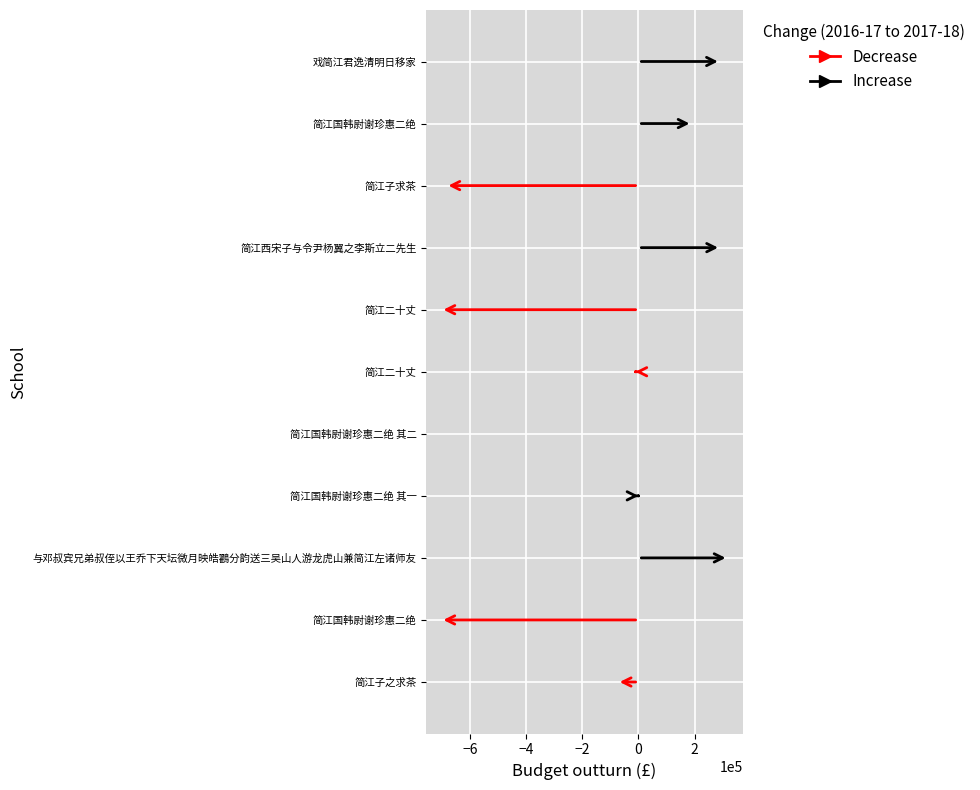

How many distinct data groups are displayed?

1